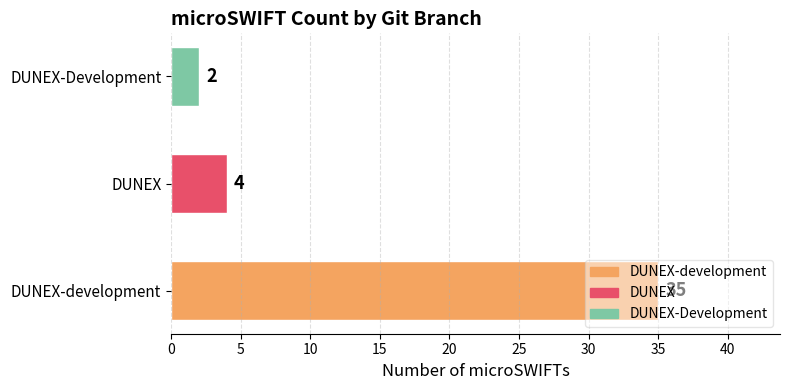

What is the difference between the maximum and second lowest values?

31